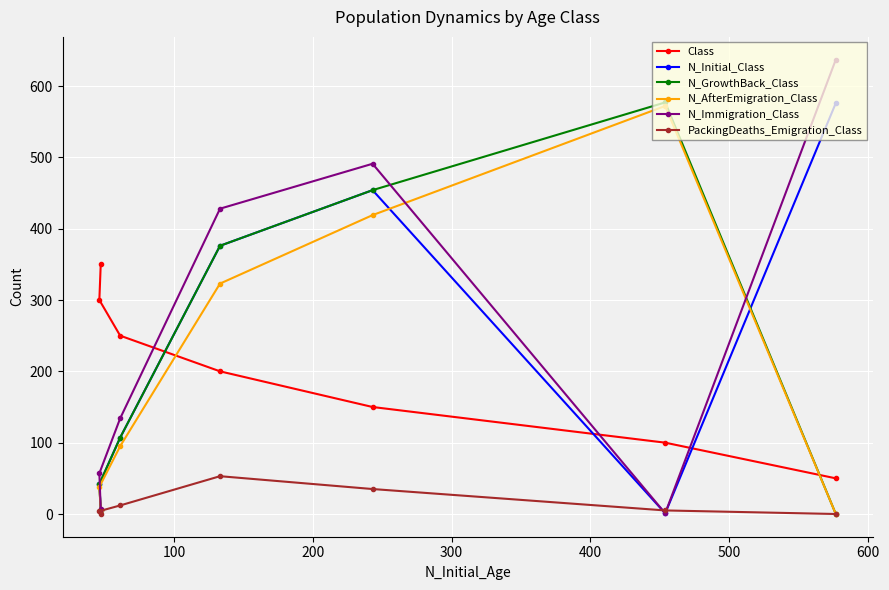

True or false: Class and N_Initial_Class cross at least once.

True